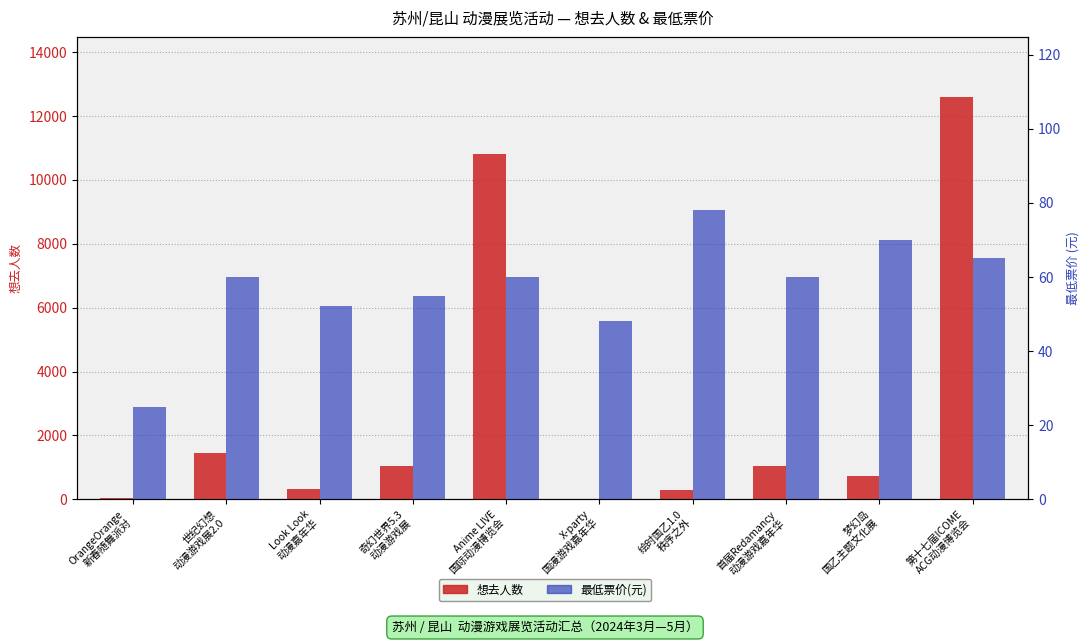

Reading right to left, transcribe all the data shown in this chart.

想去人数: 第十七届ICOME
ACG动漫博览会=12590.0	梦幻岛
国乙主题文化展=727.0	首届Redamancy
动漫游戏嘉年华=1050.0	绘时国乙1.0
秩序之外=299.0	X-party
国漫游戏嘉年华=26.0	Anime LIVE
国际动漫博览会=10812.0	奇幻世界5.3
动漫游戏展=1047.0	Look Look
动漫嘉年华=332.0	世纪幻想
动漫游戏展2.0=1440.0	OrangeOrange
新春随舞派对=49.0
最低票价(元): 第十七届ICOME
ACG动漫博览会=65.0	梦幻岛
国乙主题文化展=69.9	首届Redamancy
动漫游戏嘉年华=60.0	绘时国乙1.0
秩序之外=78.0	X-party
国漫游戏嘉年华=48.0	Anime LIVE
国际动漫博览会=60.0	奇幻世界5.3
动漫游戏展=55.0	Look Look
动漫嘉年华=52.2	世纪幻想
动漫游戏展2.0=60.0	OrangeOrange
新春随舞派对=25.0